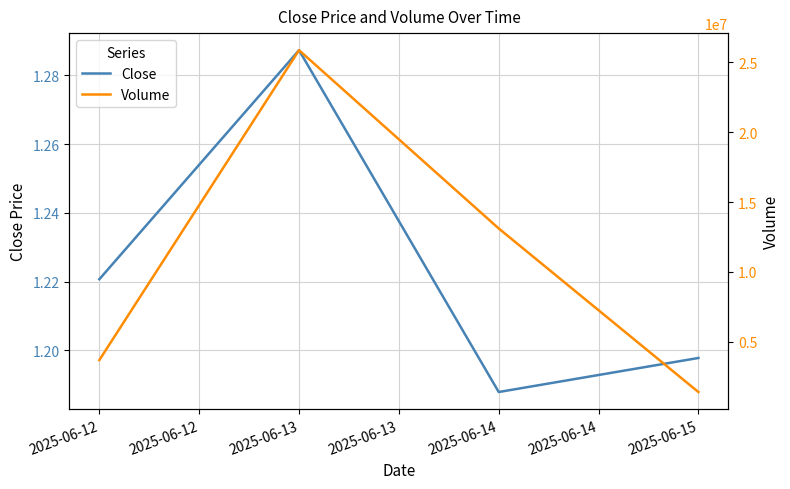

At which category does Close reach its first local peak?

2025-06-13